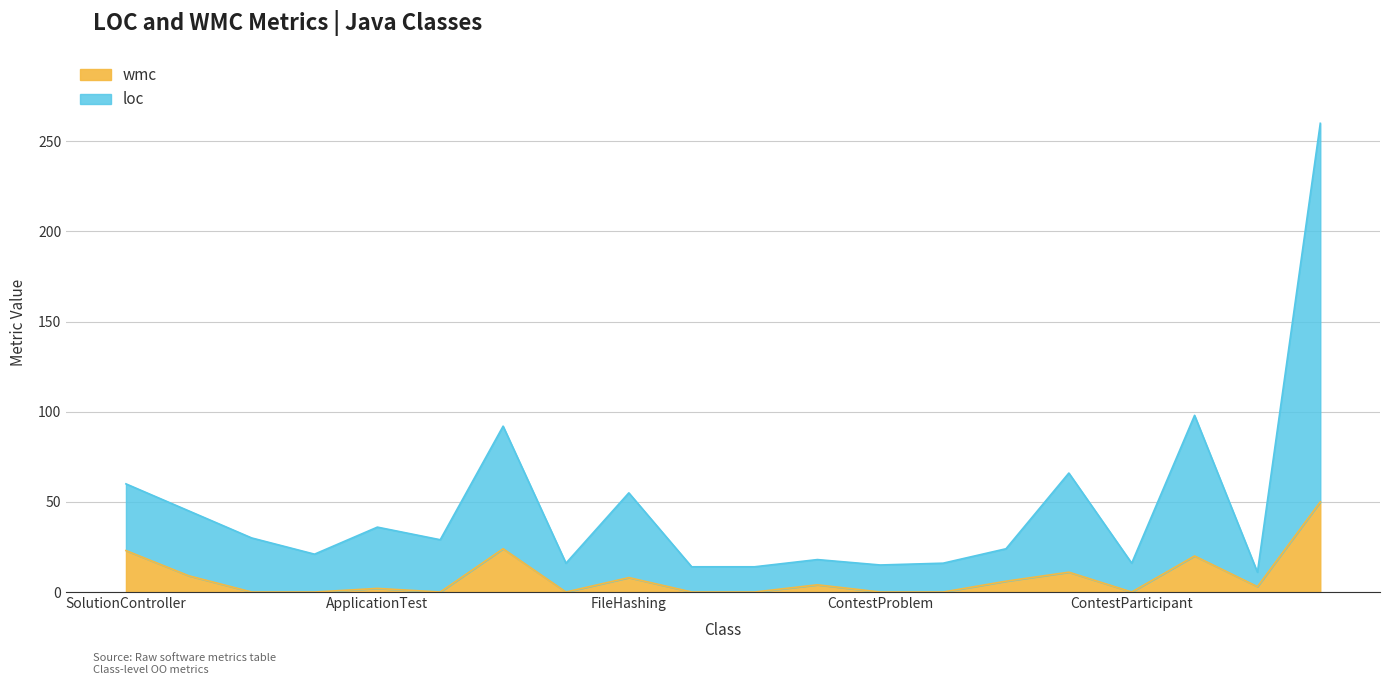

Reading left to right, what are all the values shown in this chart?

loc: 60	45	30	21	36	29	92	16	55	14	14	18	15	16	24	66	16	98	11	260
wmc: 23	9	0	0	2	0	24	0	8	0	0	4	0	0	6	11	0	20	3	50